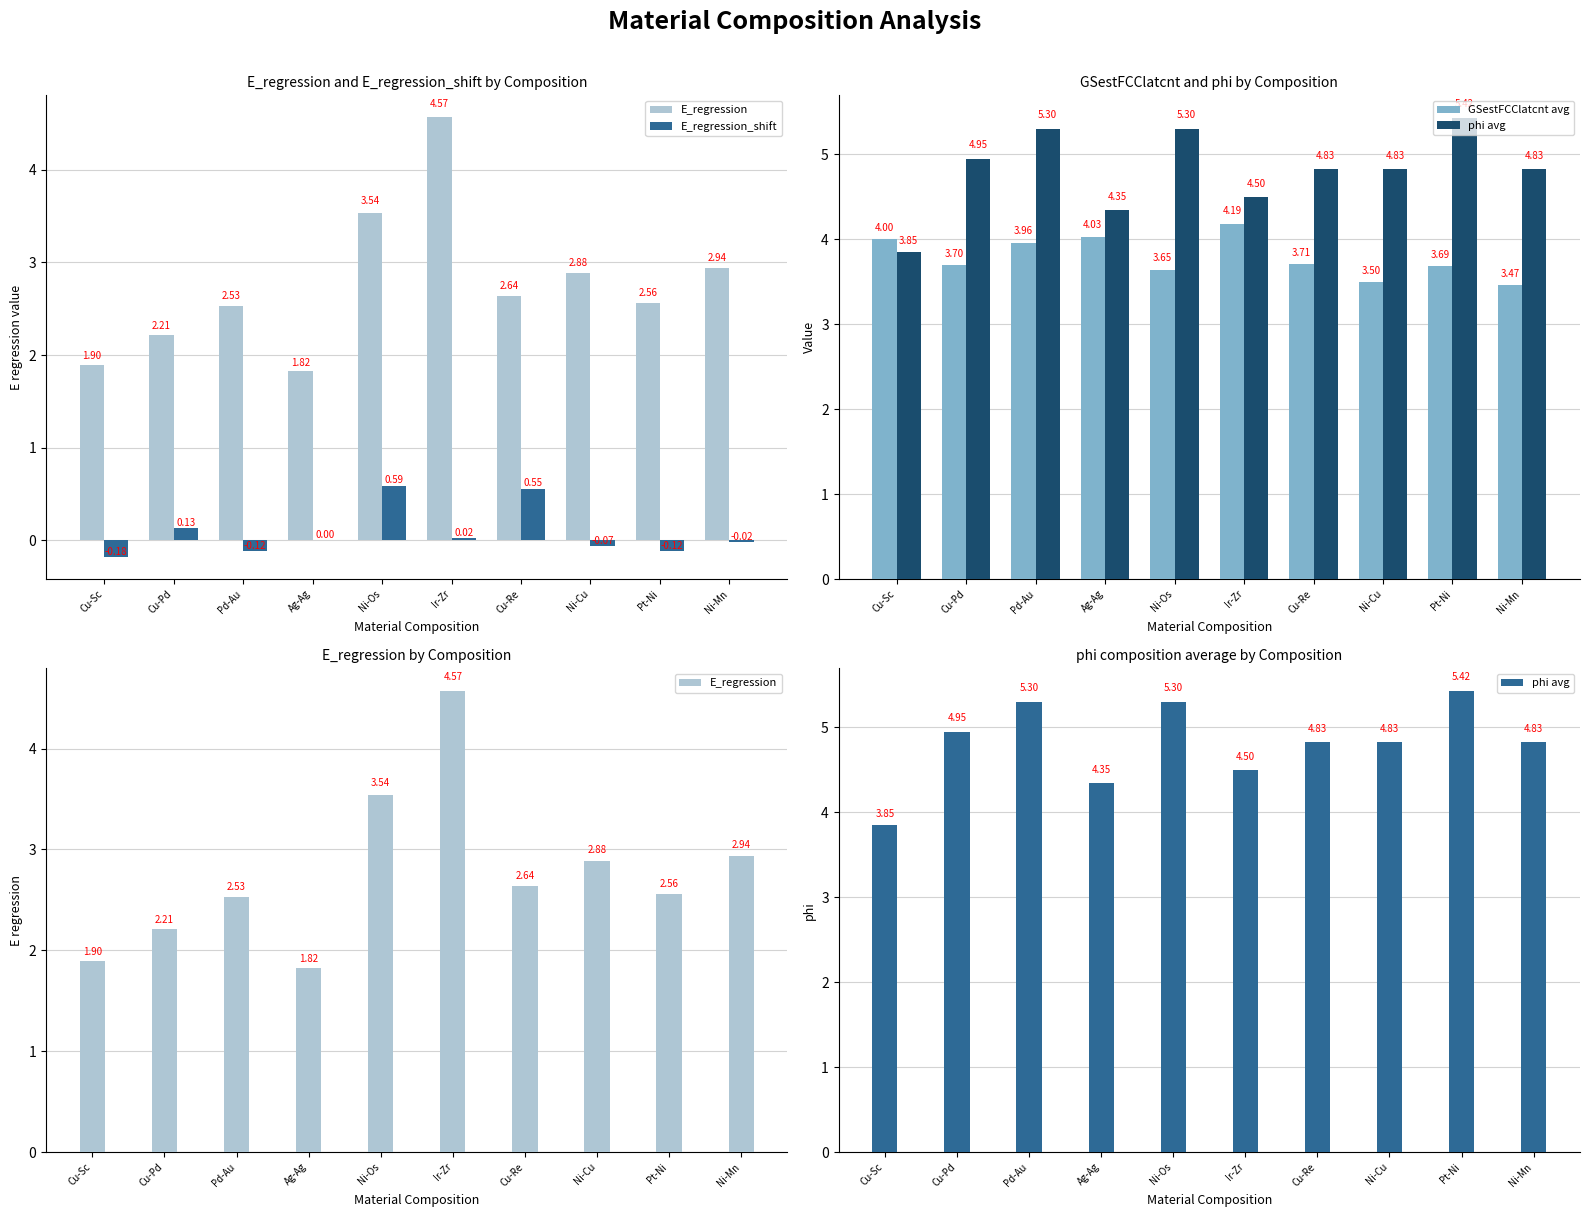

What is the sum of all E_regression_shift values?

0.8